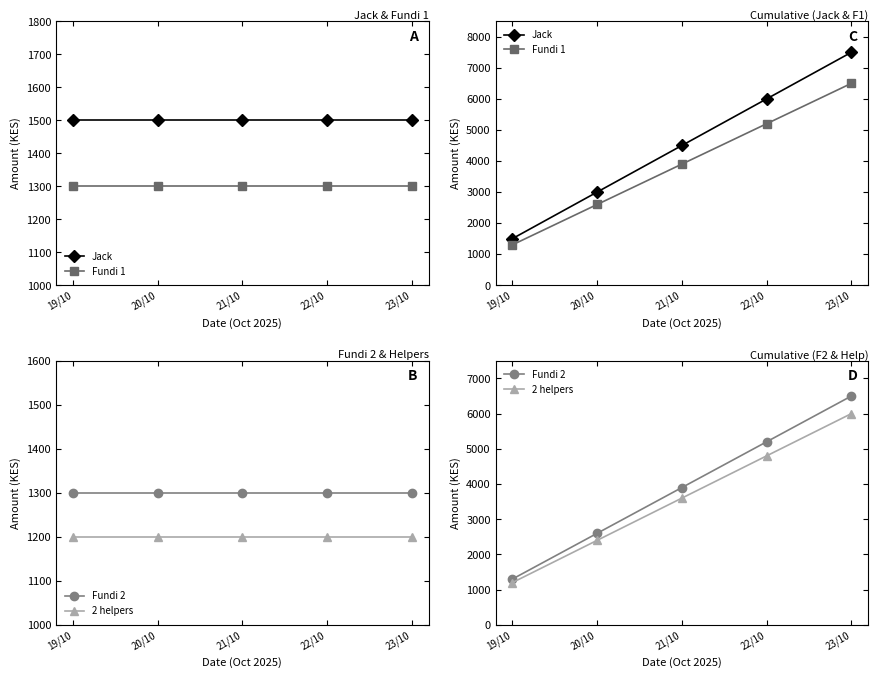

What is the label of the 2nd point from the right?

22/10